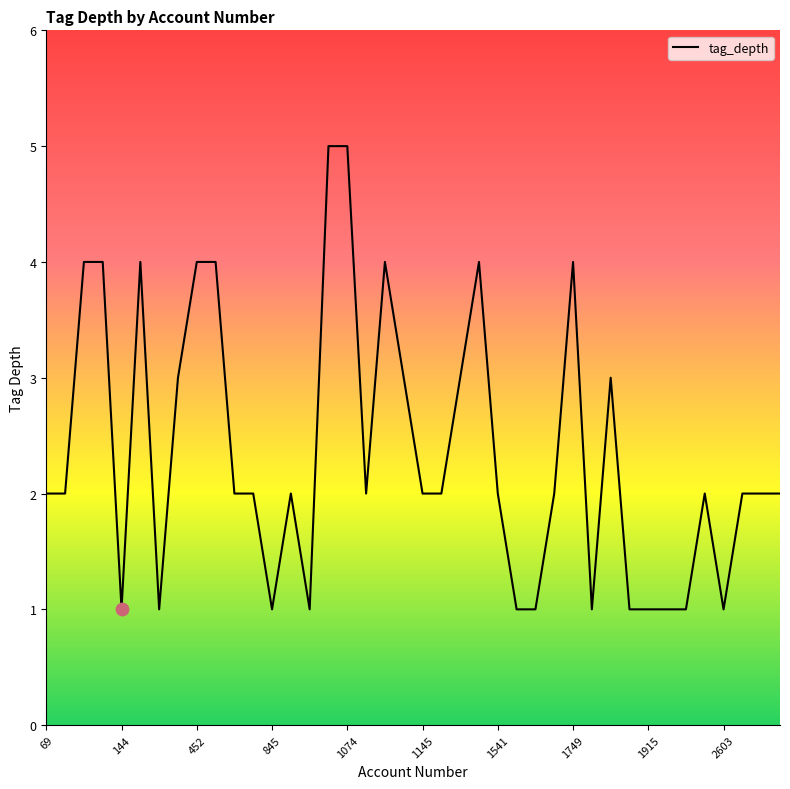

What is the greatest value displayed?

5